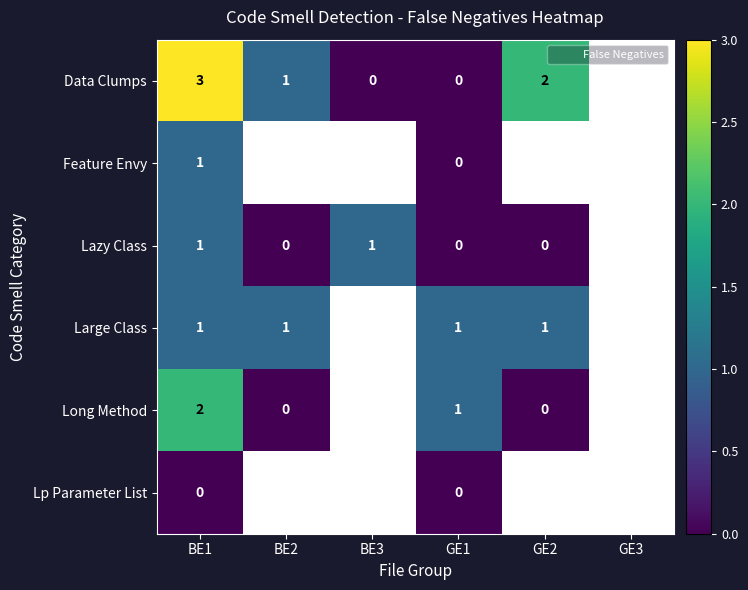

How many Lazy Class values are between 0 and 1?

5